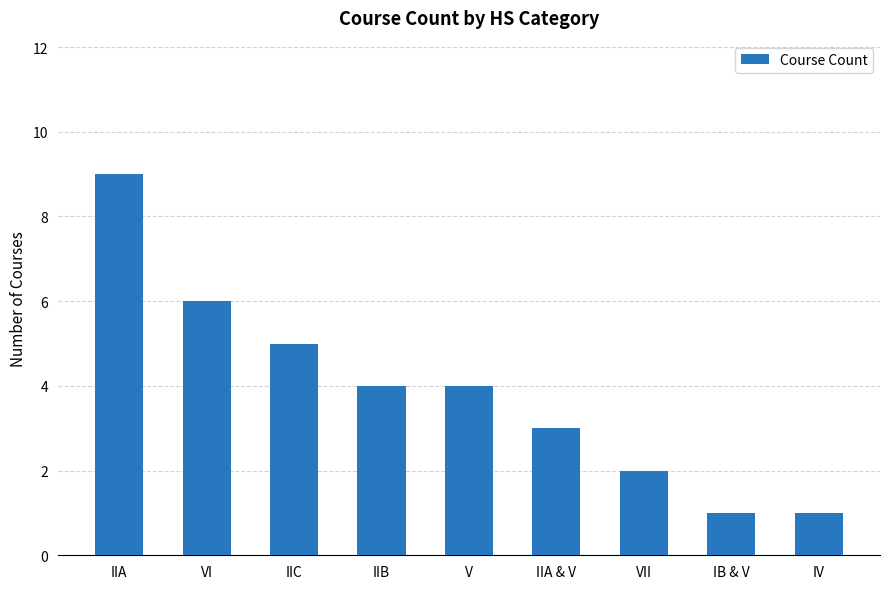

The value at IV is 1. True or false?

True